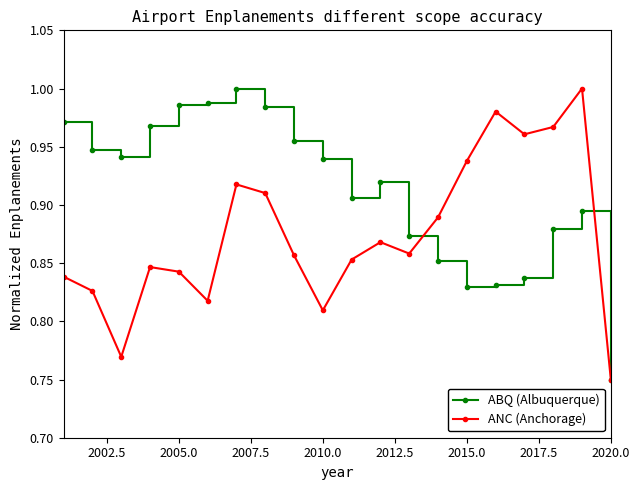

In ANC (Anchorage), how many points are higher than both neighbors (excluding endpoints)?

5